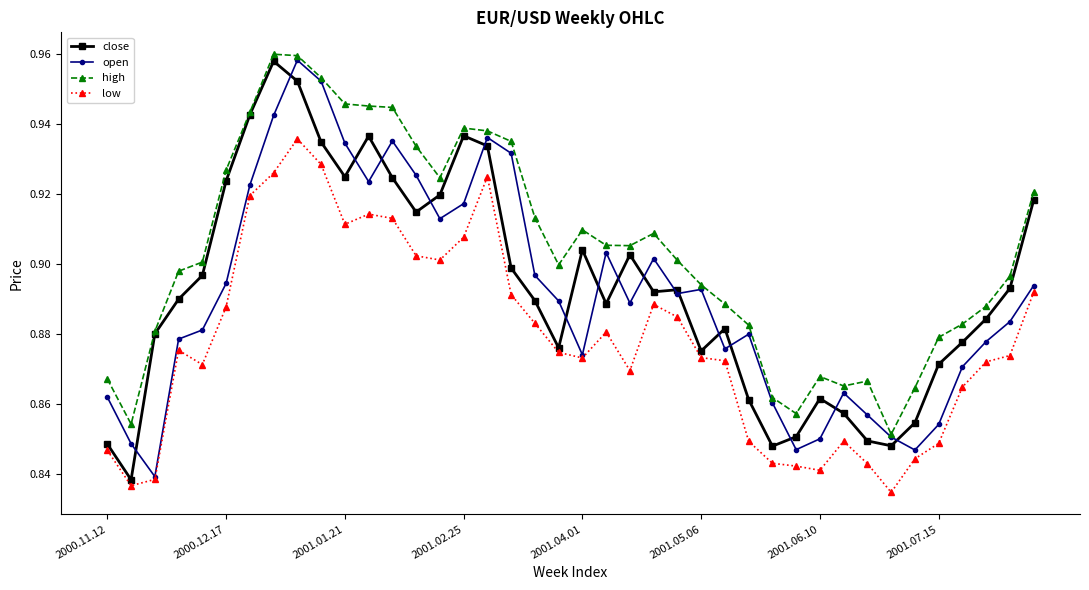

True or false: low and high intersect in this chart.

False